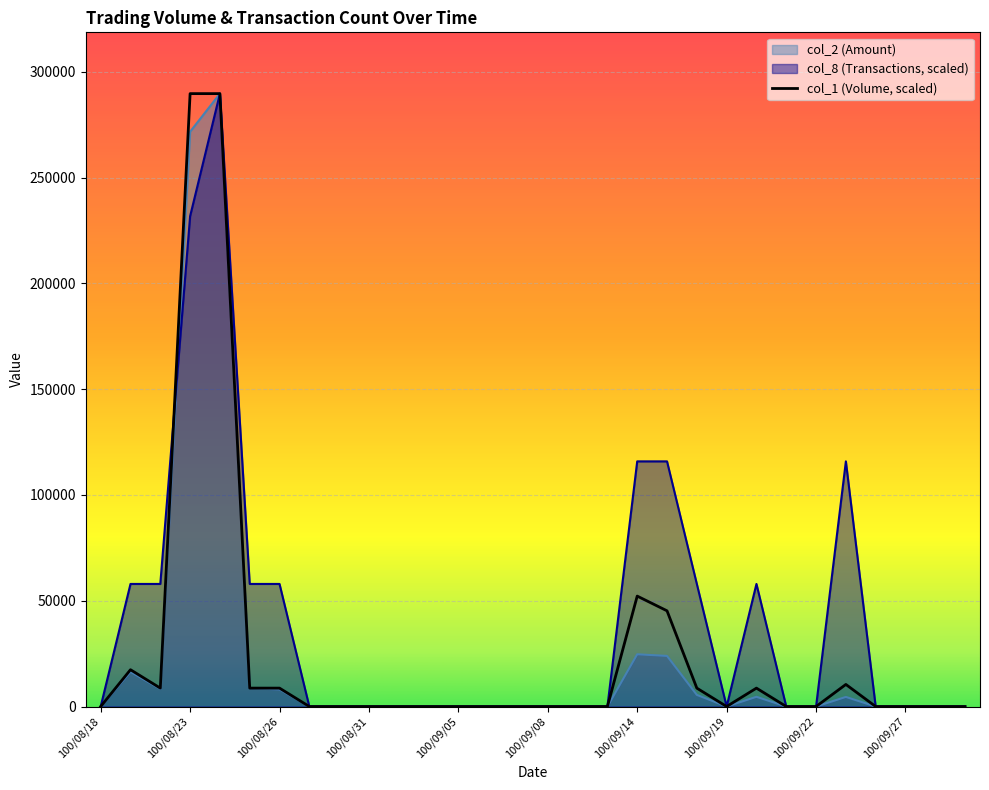

How many data points in col_2 are above 0?

11